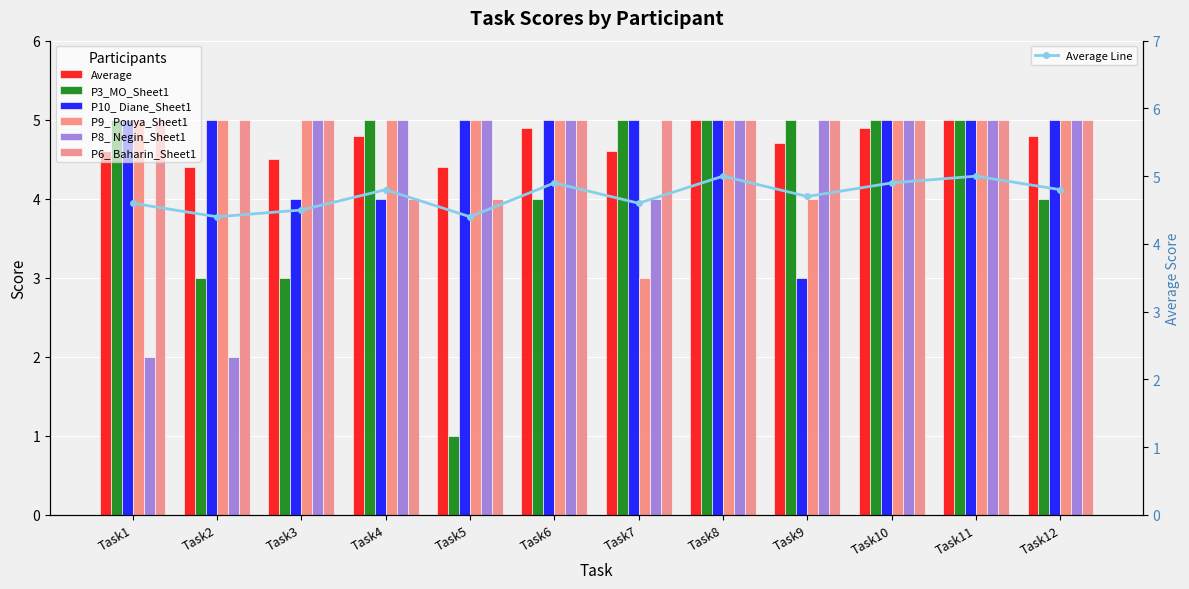

The value of P10_ Diane_Sheet1 at Task4 is 1.6. True or false?

False